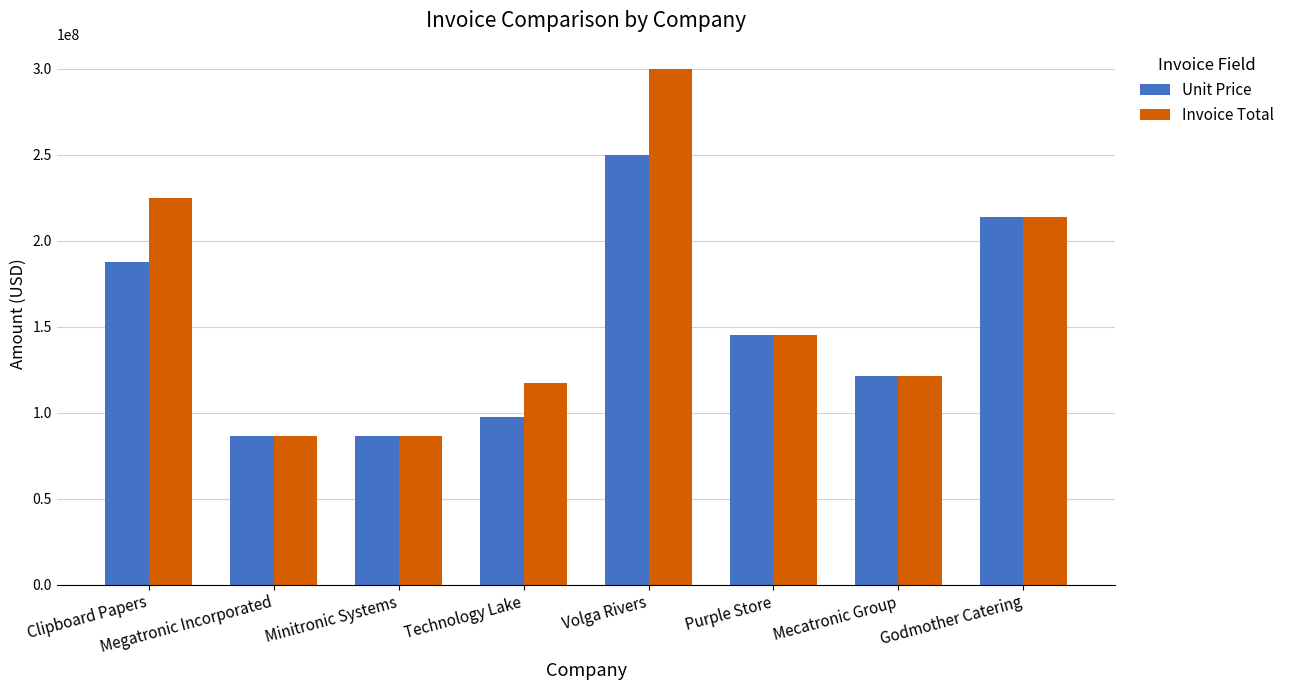

Where is Unit Price nearest to the value 167902533?

Clipboard Papers